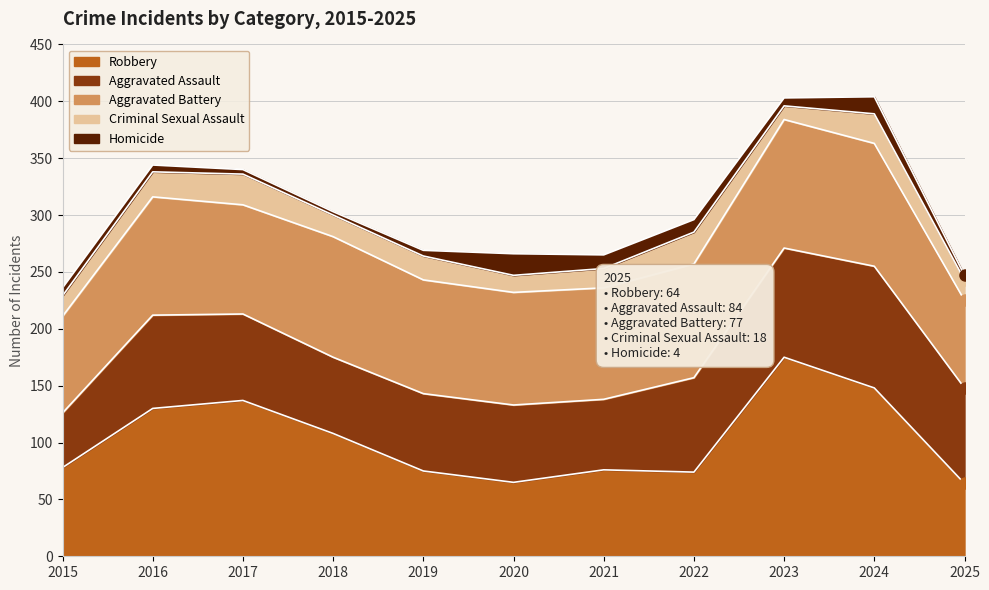

Where is the first local maximum for Homicide?

2020